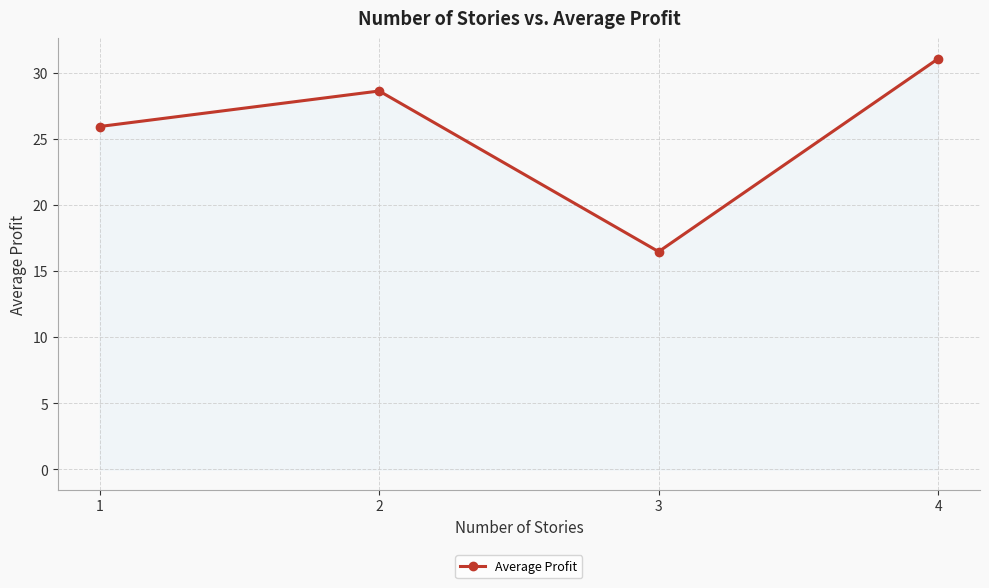

Between 4 and 2, which is larger?

4